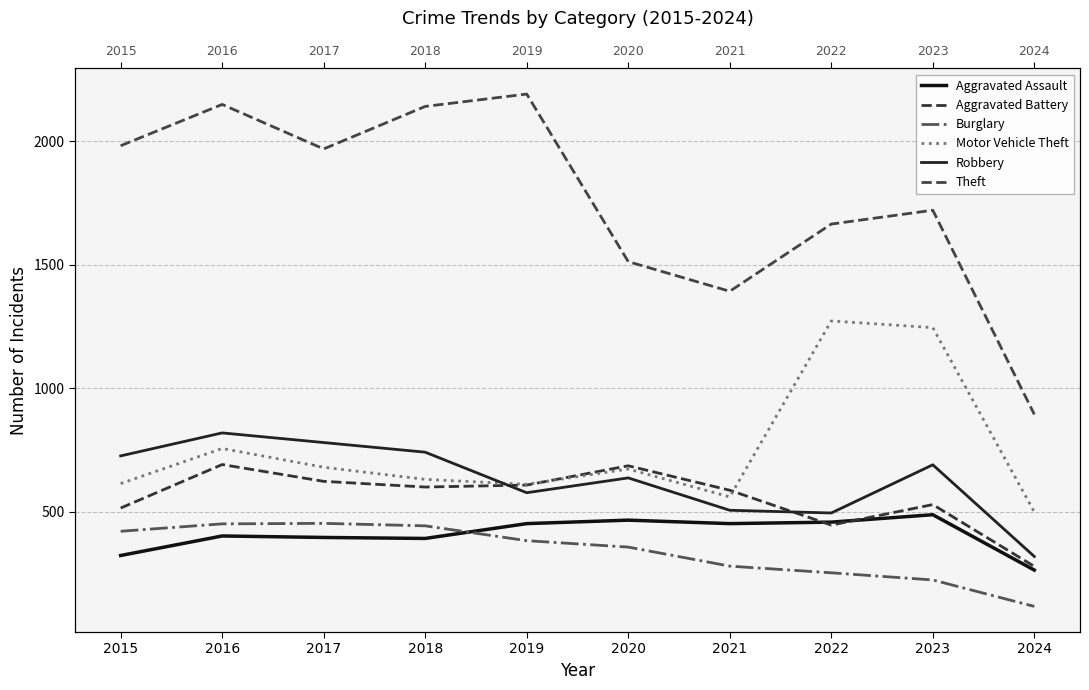

How many categories are shown in the chart?

10